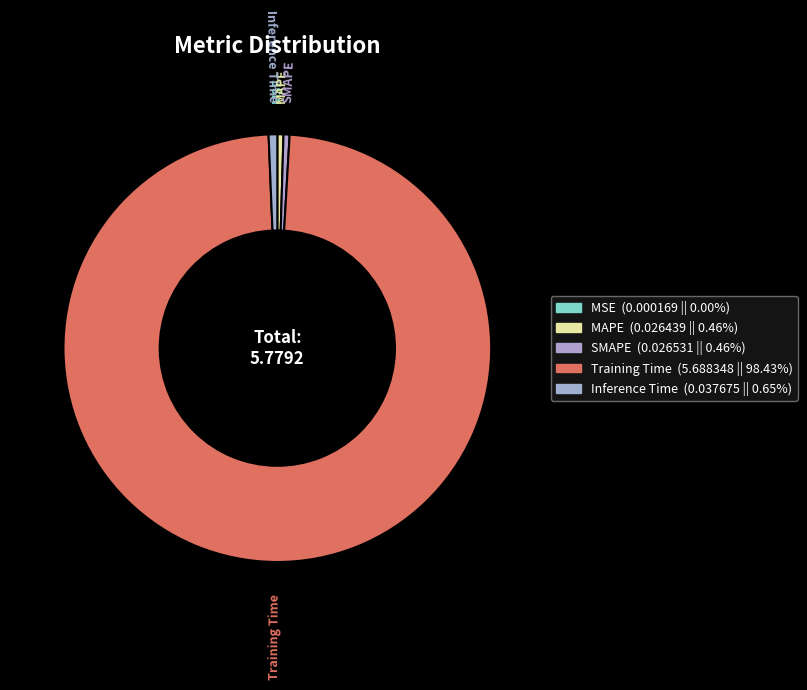

Which slice is the smallest?

MSE